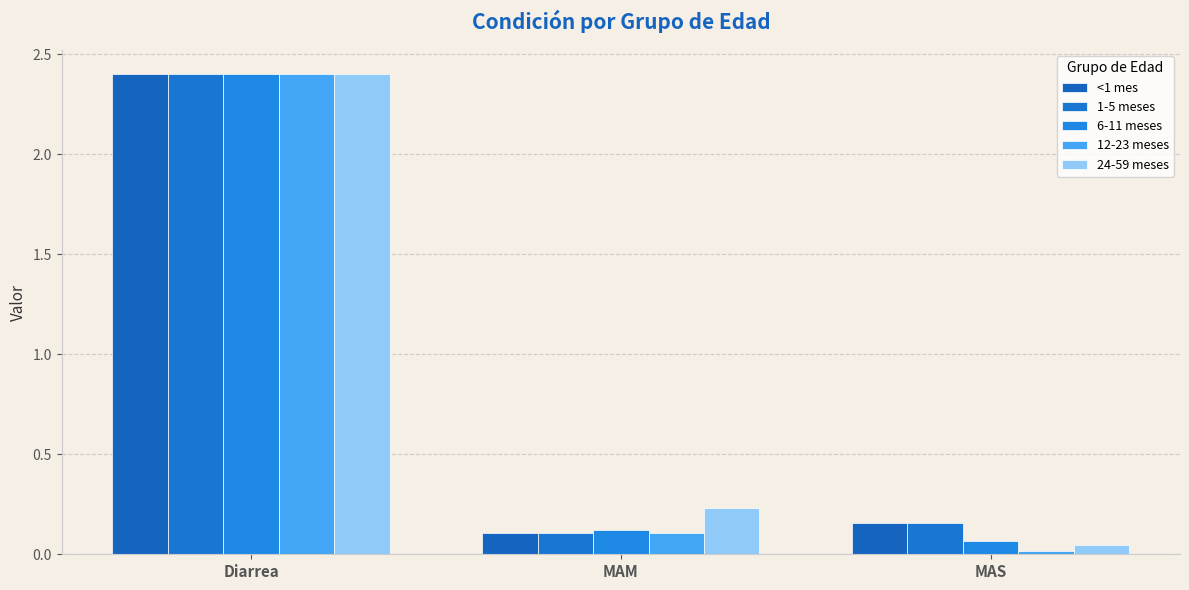

Which category has the highest value across all series?

Diarrea